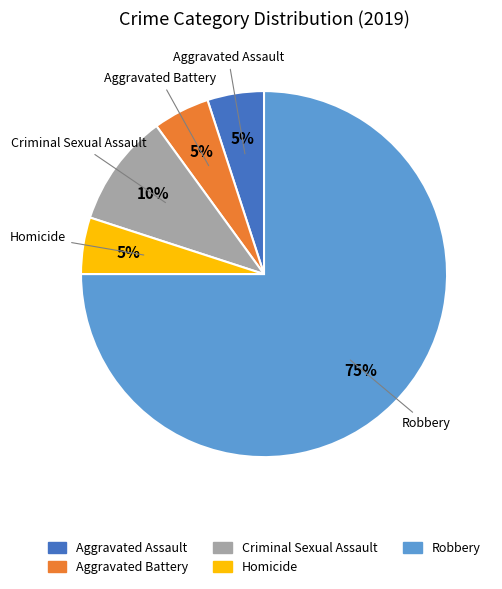

What is the largest slice in the pie chart?

Robbery